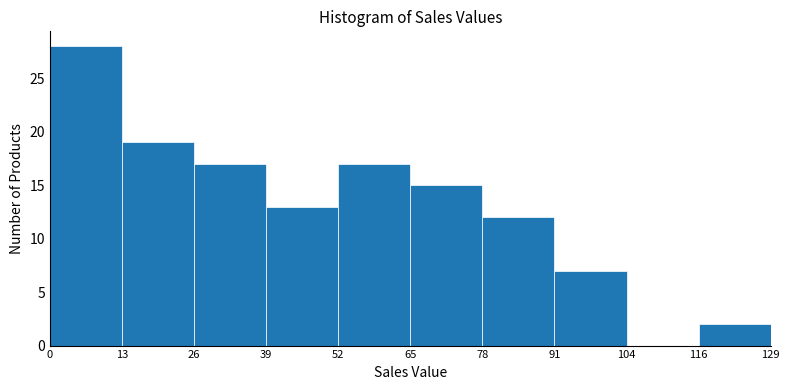

Reading left to right, list every bar in this chart as the range it spans on the x-axis followed by its height. The values are not printed on the chart, so give them approximately, as read against the axis.

0 to 13: 28
13 to 26: 19
26 to 39: 17
39 to 52: 13
52 to 65: 17
65 to 78: 15
78 to 91: 12
91 to 104: 7
104 to 116: 0
116 to 129: 2